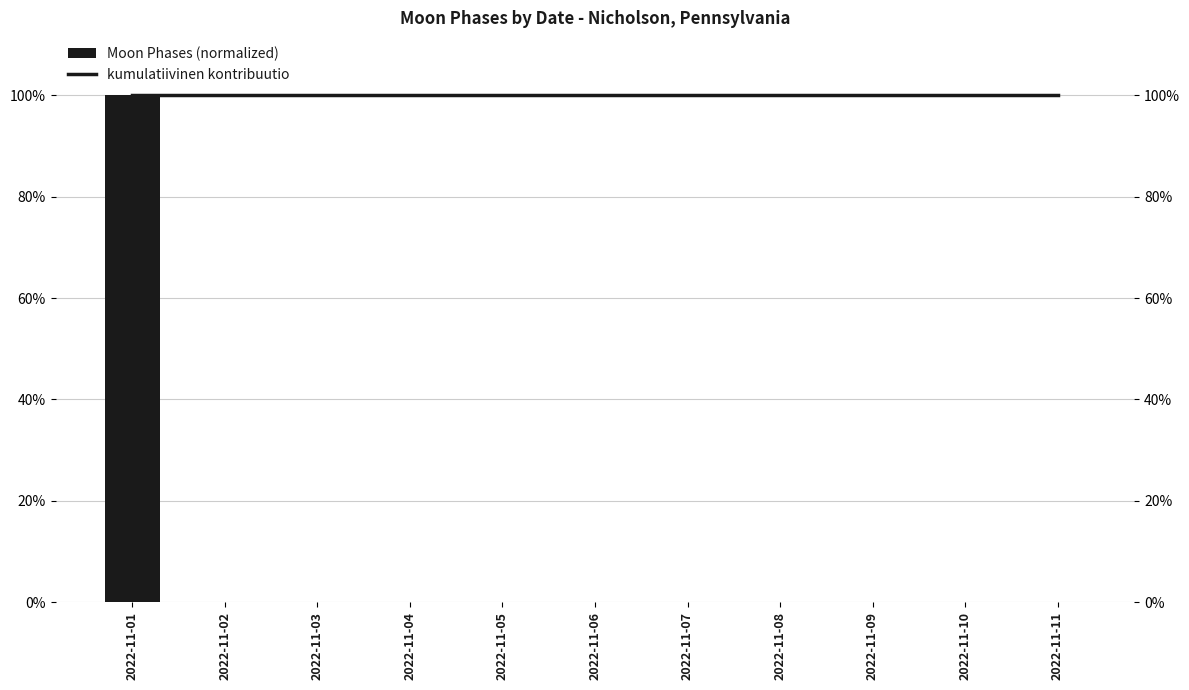

Which series has the largest range (max minus min)?

Moon Phases (normalized)